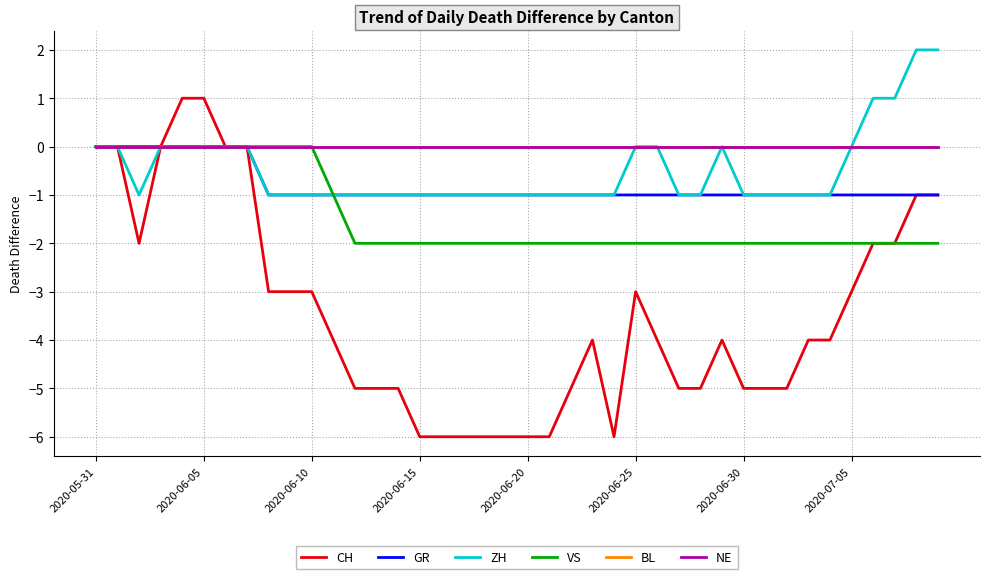

True or false: CH and VS cross at least once.

False